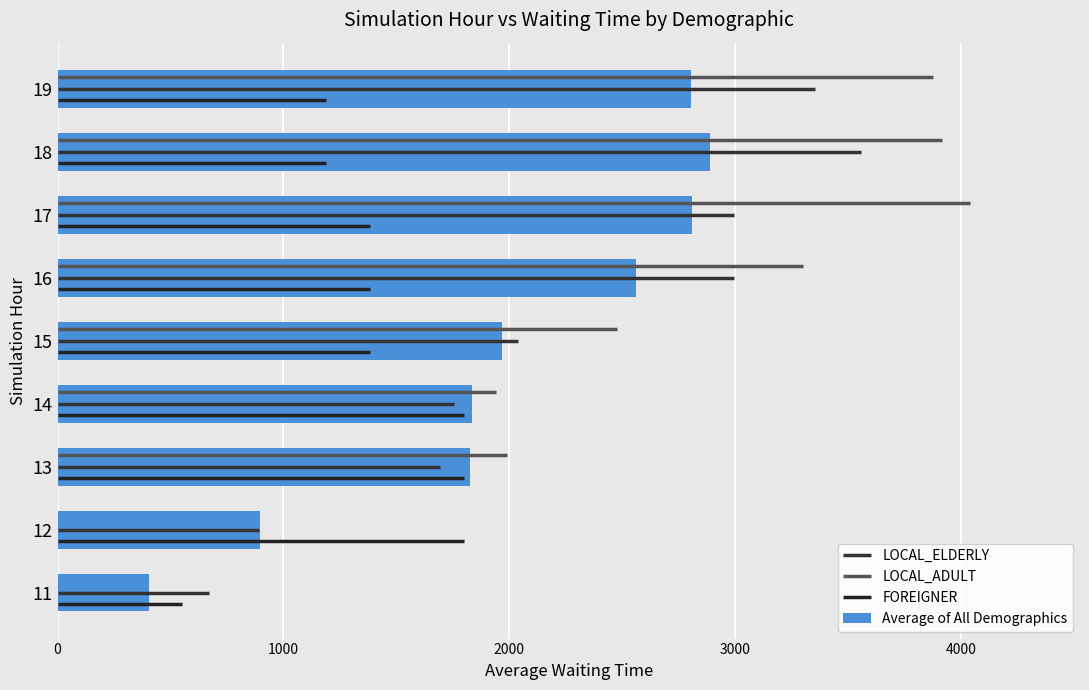

Reading right to left, list all the values displayed in this chart.

2805.1	2886.6	2806.5	2559.6	1967.0	1832.3	1827.3	897.6	406.7